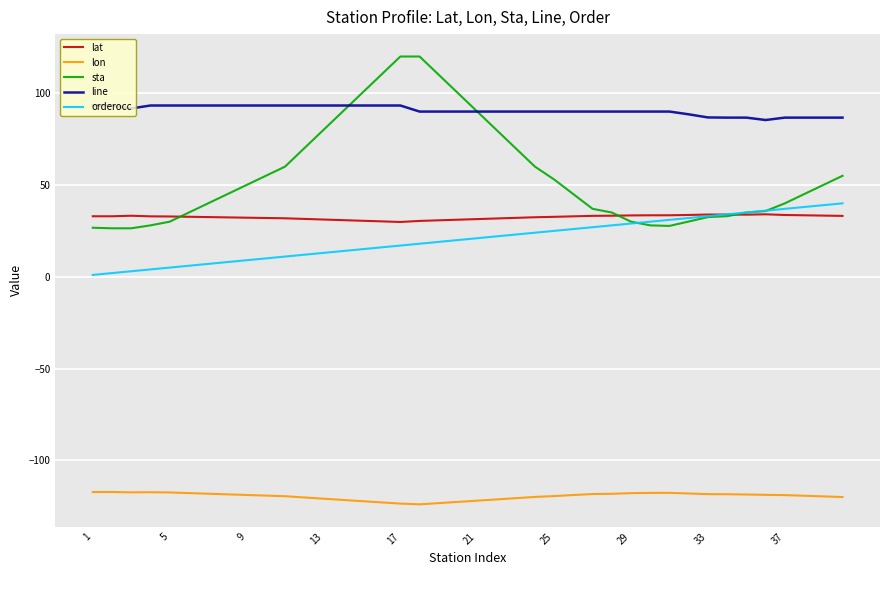

Which series has the largest range (max minus min)?

sta